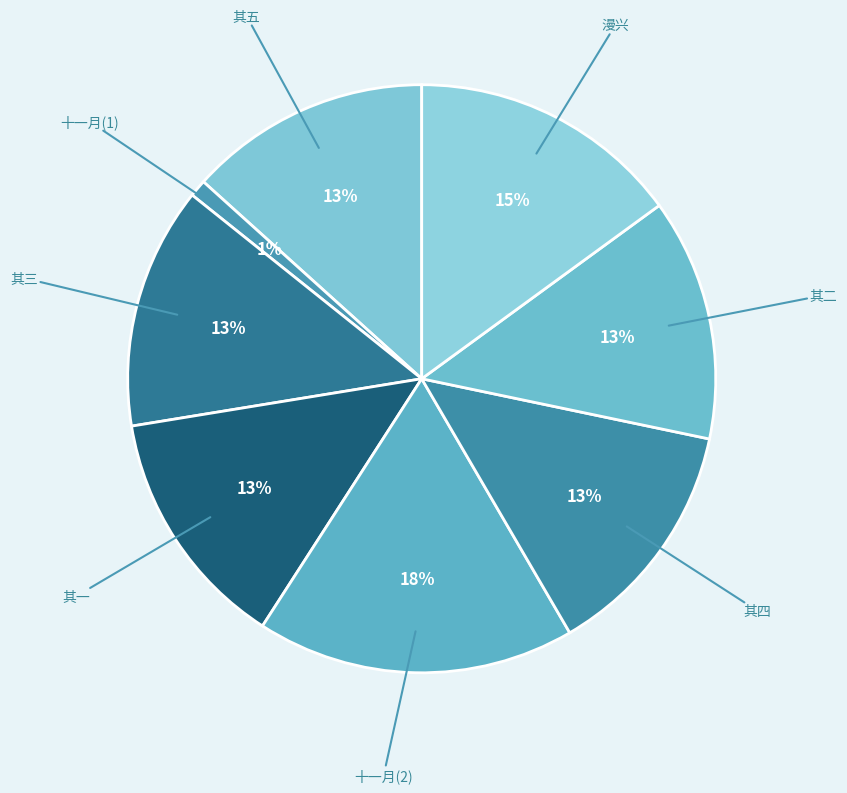

Is there a majority slice in this chart?

No